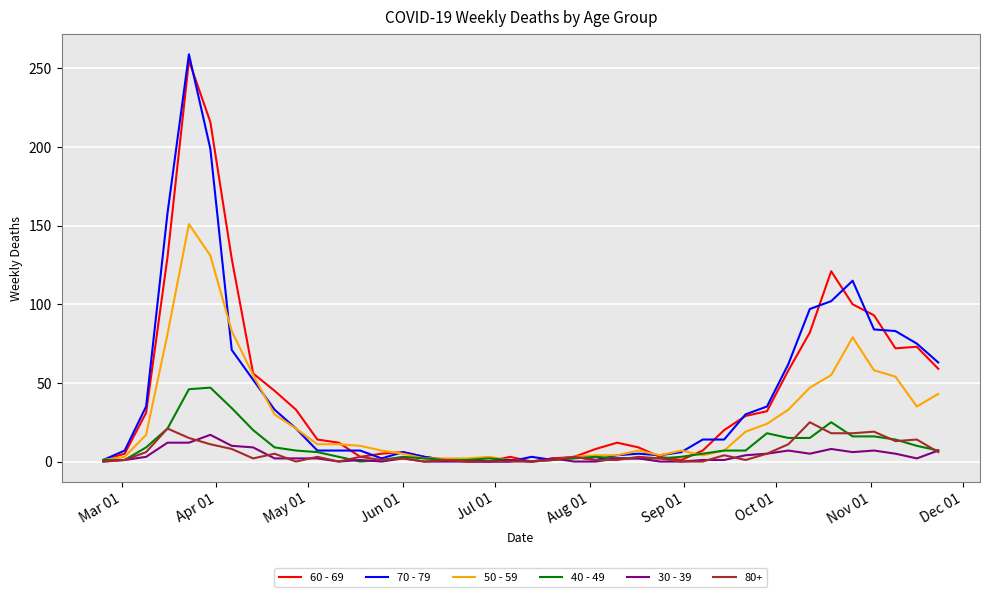

Which series has the widest spread of values?

70 - 79